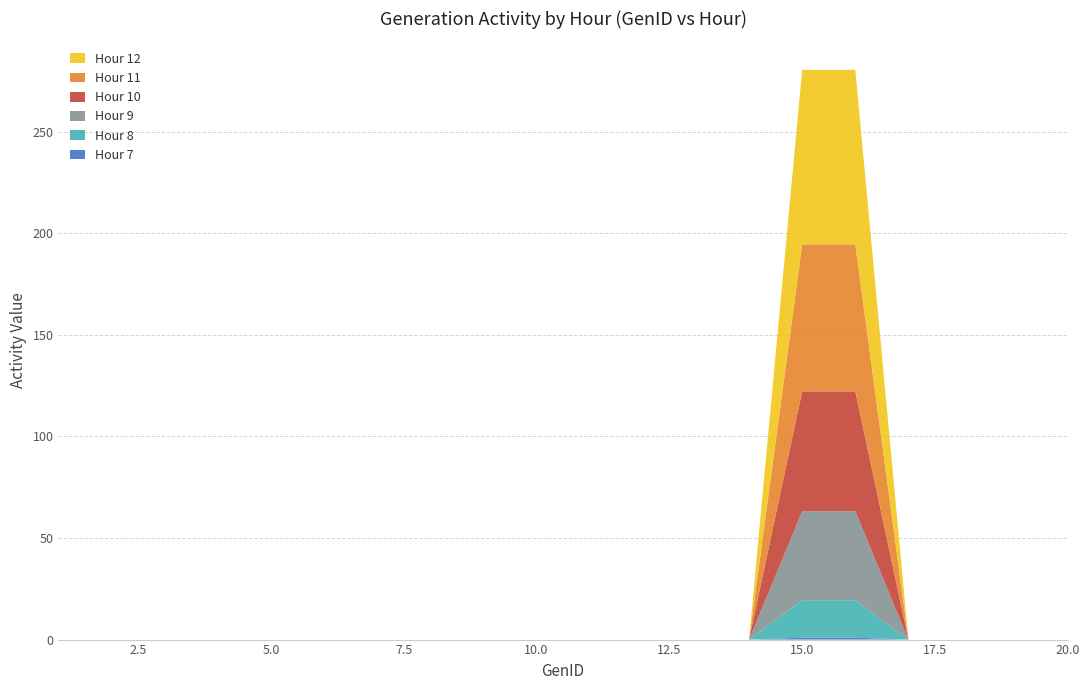

Reading left to right, transcribe all the data shown in this chart.

Hour 7: 0.0	0.0	0.0	0.0	0.0	0.0	0.0	0.0	0.0	0.0	0.0	0.0	0.0	0.0	0.9	0.9	0.0	0.0	0.0	0.0
Hour 8: 0.0	0.0	0.0	0.0	0.0	0.0	0.0	0.0	0.0	0.0	0.0	0.0	0.0	0.0	18.4	18.4	0.0	0.0	0.0	0.0
Hour 9: 0.0	0.0	0.0	0.0	0.0	0.0	0.0	0.0	0.0	0.0	0.0	0.0	0.0	0.0	43.8	43.8	0.0	0.0	0.0	0.0
Hour 10: 0.0	0.0	0.0	0.0	0.0	0.0	0.0	0.0	0.0	0.0	0.0	0.0	0.0	0.0	59.0	59.0	0.0	0.0	0.0	0.0
Hour 11: 0.0	0.0	0.0	0.0	0.0	0.0	0.0	0.0	0.0	0.0	0.0	0.0	0.0	0.0	72.3	72.3	0.0	0.0	0.0	0.0
Hour 12: 0.0	0.0	0.0	0.0	0.0	0.0	0.0	0.0	0.0	0.0	0.0	0.0	0.0	0.0	85.9	85.9	0.0	0.0	0.0	0.0